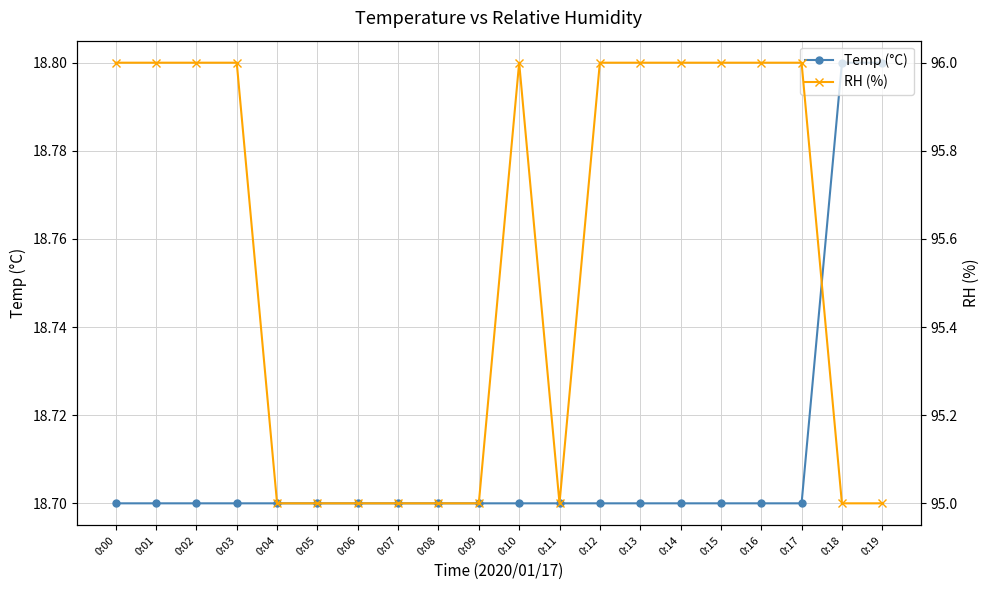

Which series has the largest range (max minus min)?

RH (%)